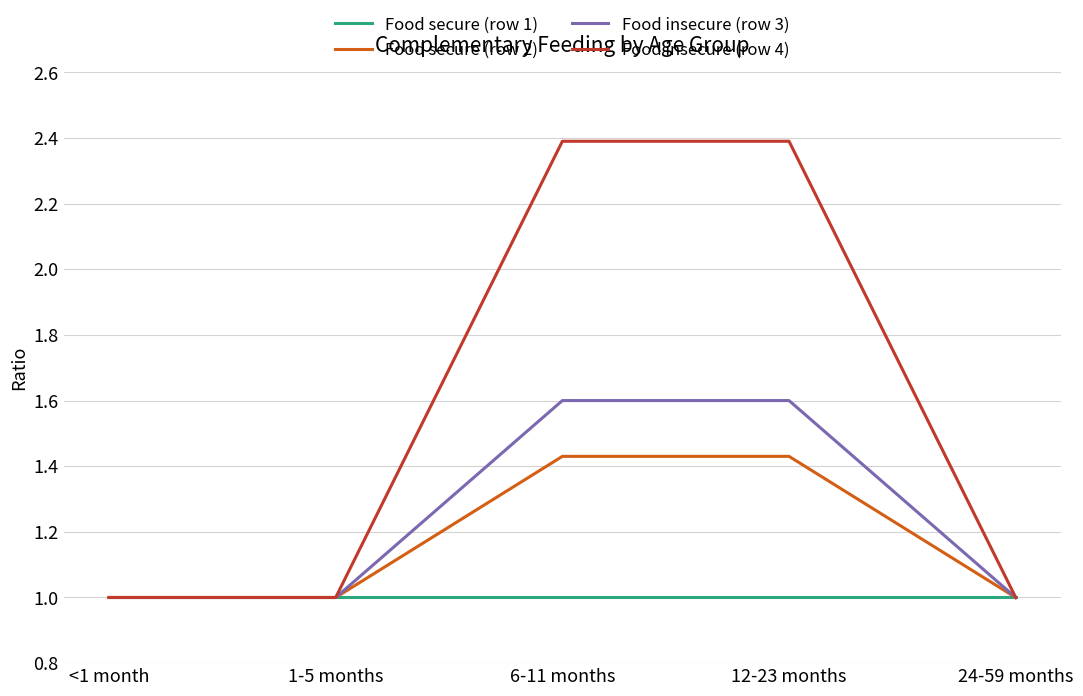

What is the smallest value displayed?

1.0